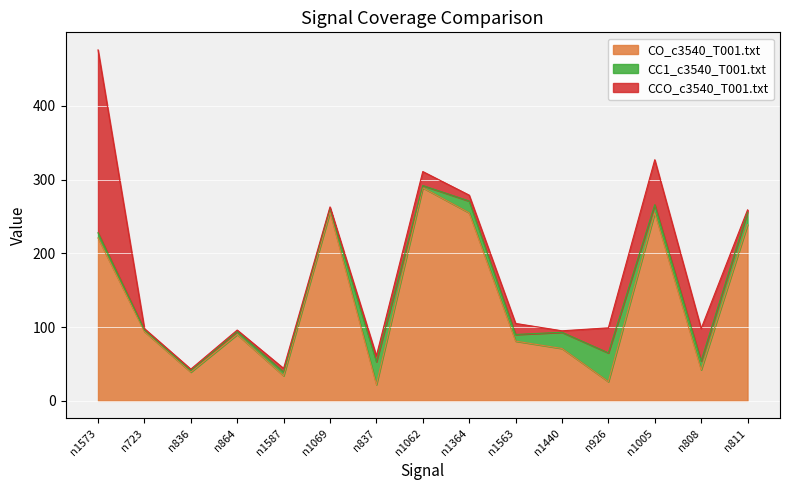

List the series in order of their peak value, highest first.

CO_c3540_T001.txt, CCO_c3540_T001.txt, CC1_c3540_T001.txt